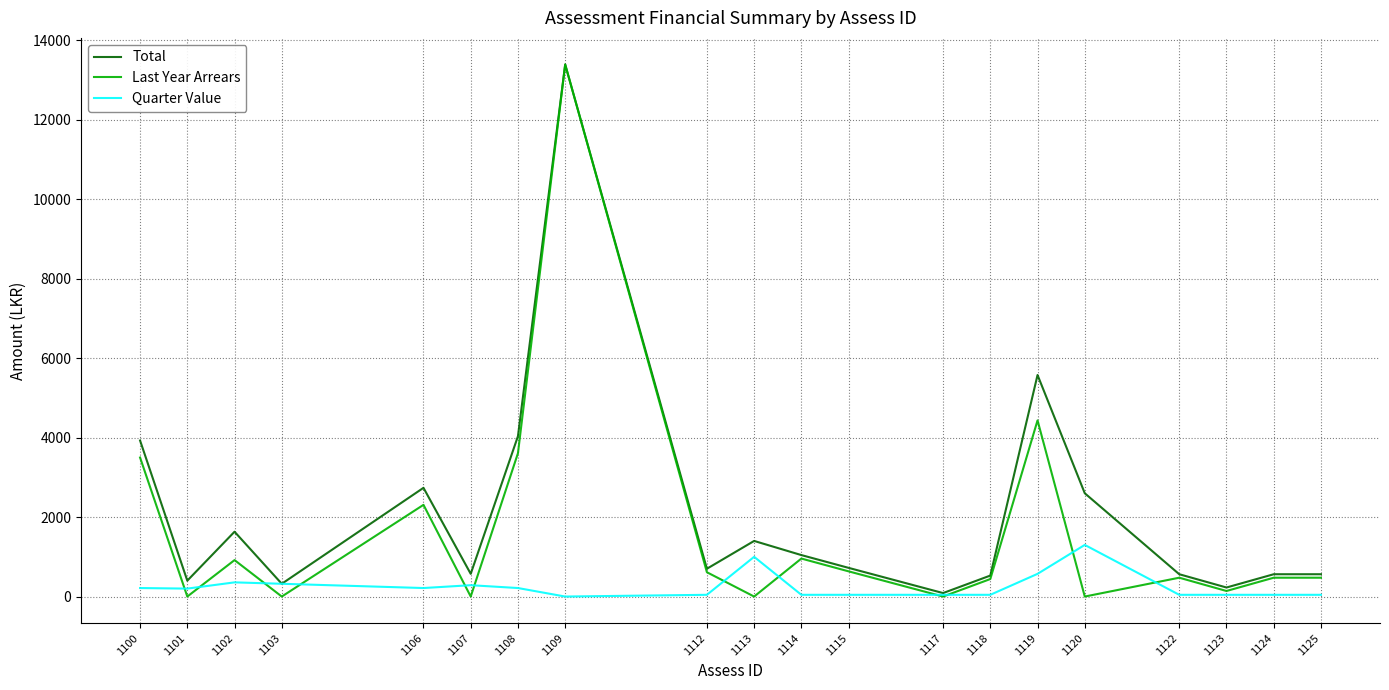

How many categories are shown in the chart?

20